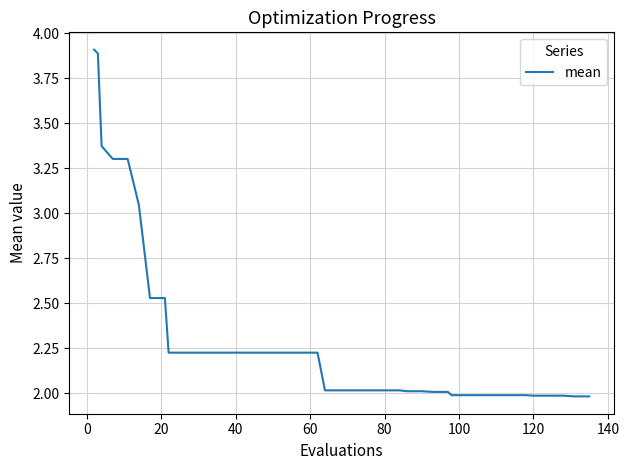

What is the difference between the maximum and minimum values?

1.9